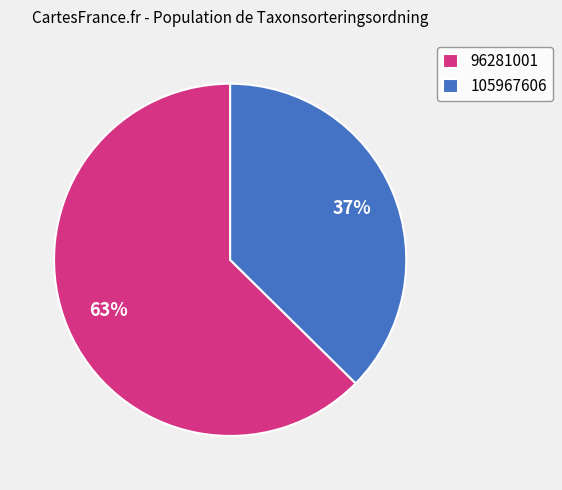

Does 96281001 account for over 50% of the chart?

Yes